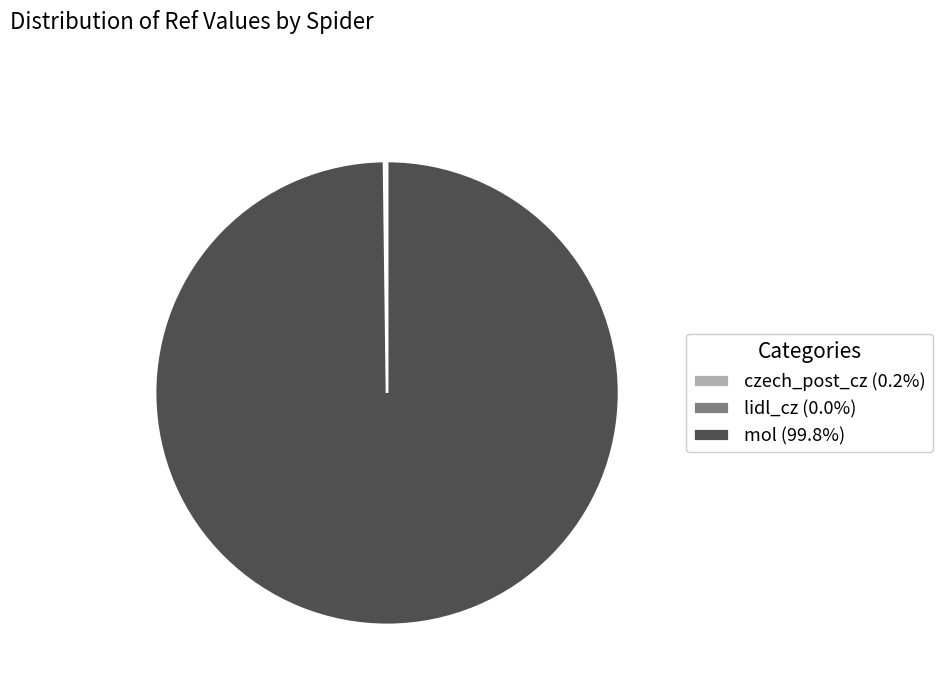

To the nearest percent, what is the difference between the largest and smallest slice percentages?

100%